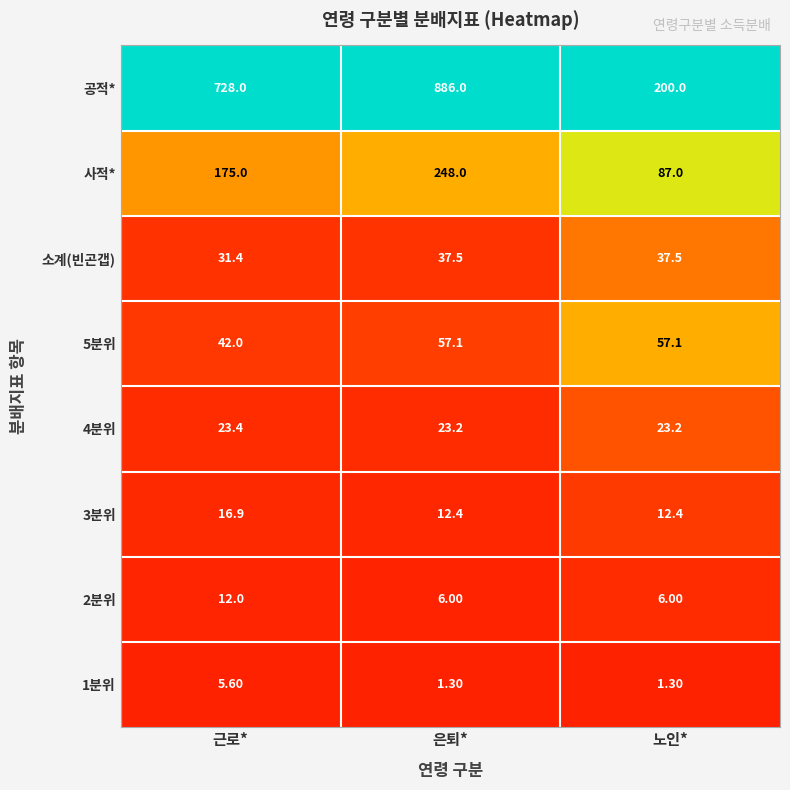

At which category is the sum across all series the highest?

은퇴*